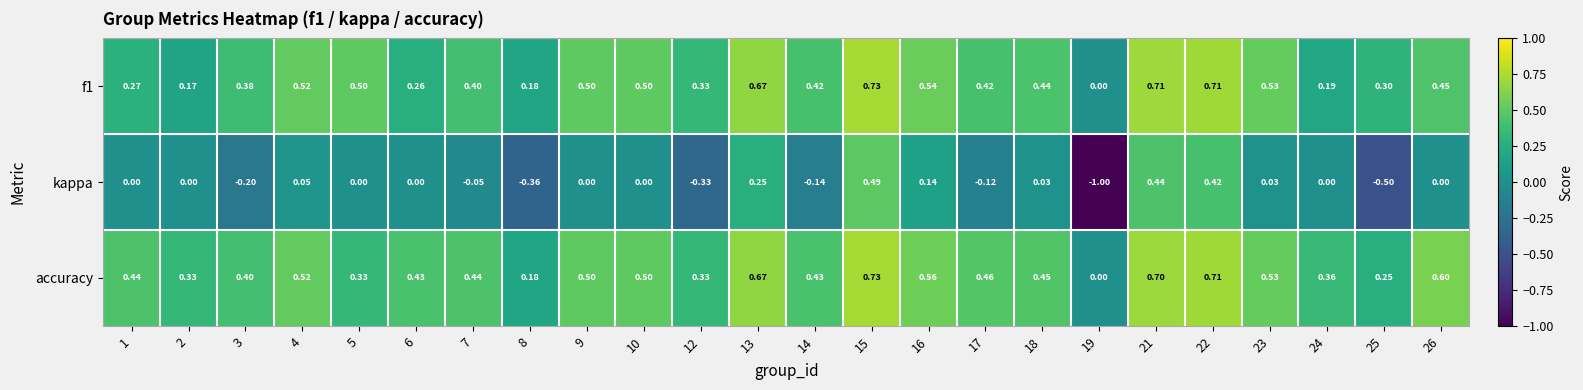

Between 12 and 25, which series saw the biggest shift?

kappa